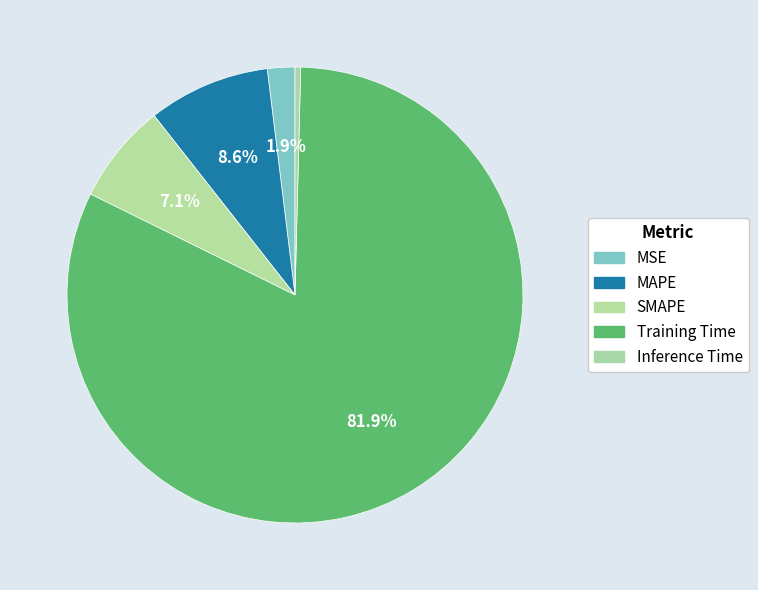

How many slices are in this pie chart?

5